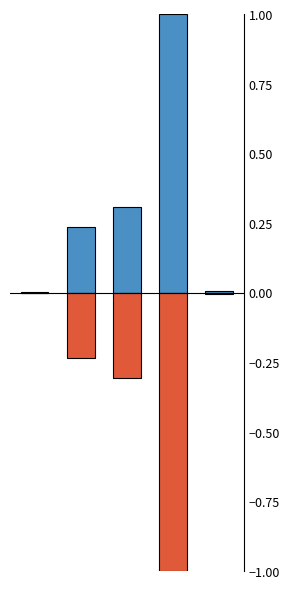

Does the chart contain stacked bars?

No